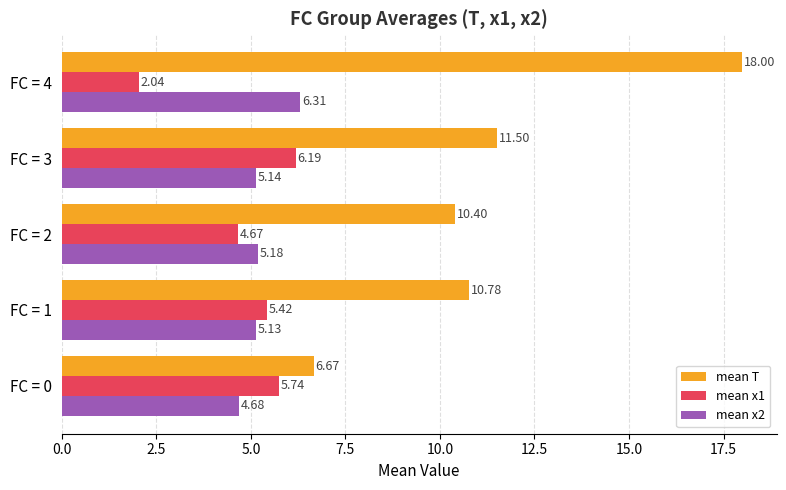

List the series in order of their peak value, lowest first.

mean x1, mean x2, mean T